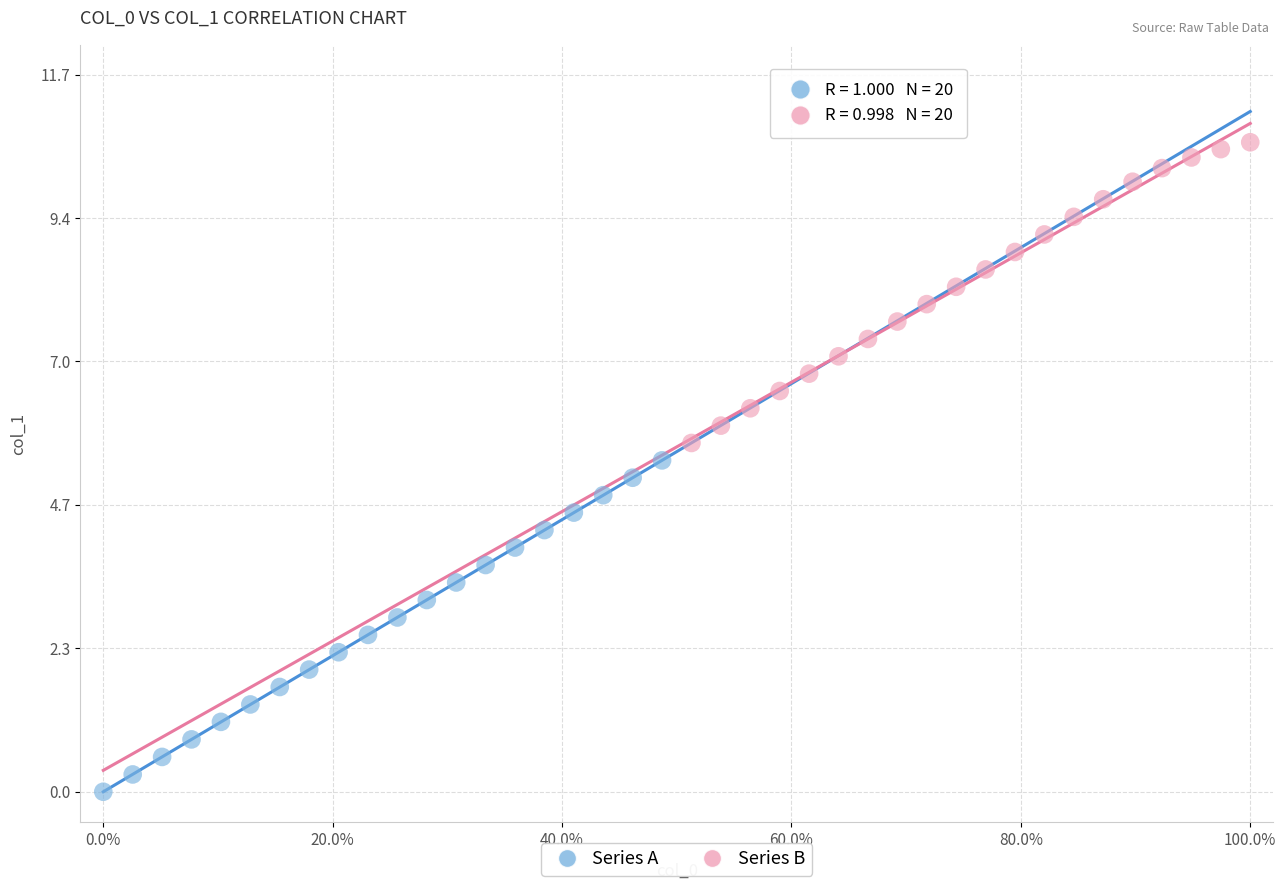

Which series contains the highest Y value?

Series B